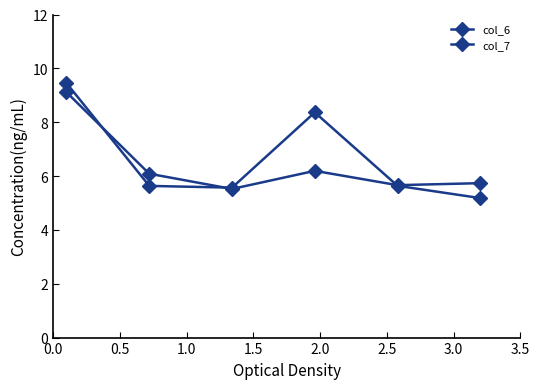

Does the chart have visible grid lines?

No